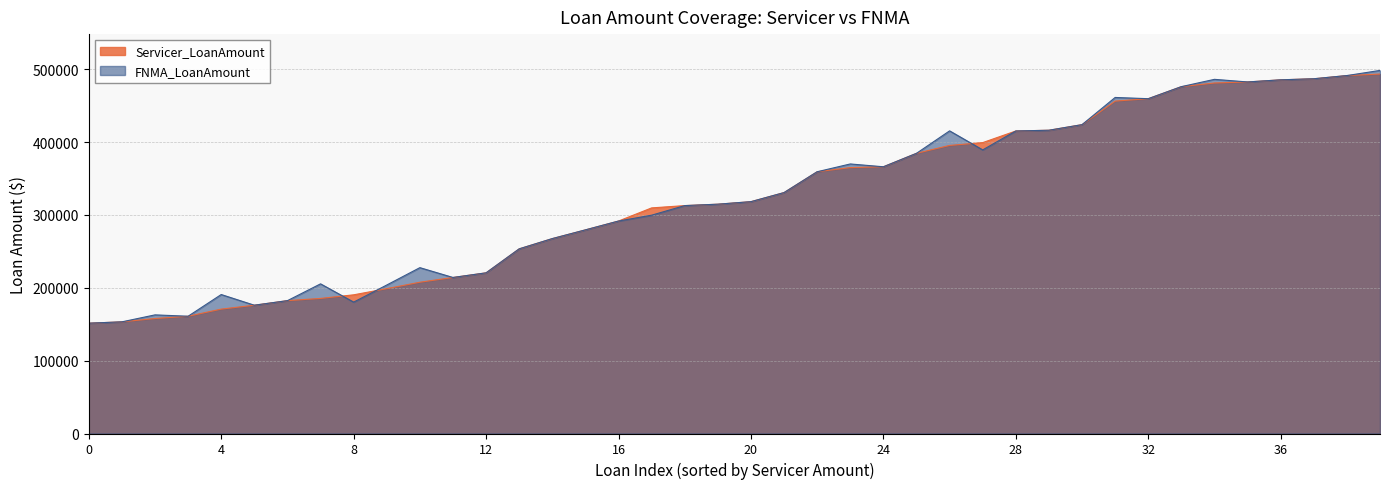

What is the maximum value shown in the chart?

498386